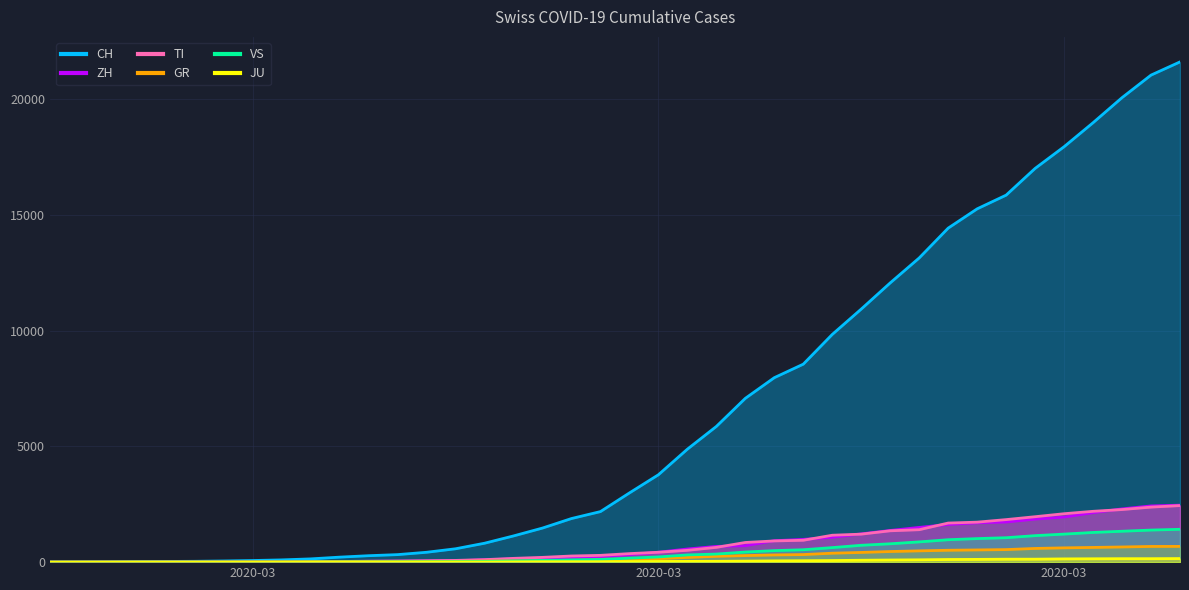

What is the total value across all series at 2020-02-28?

31